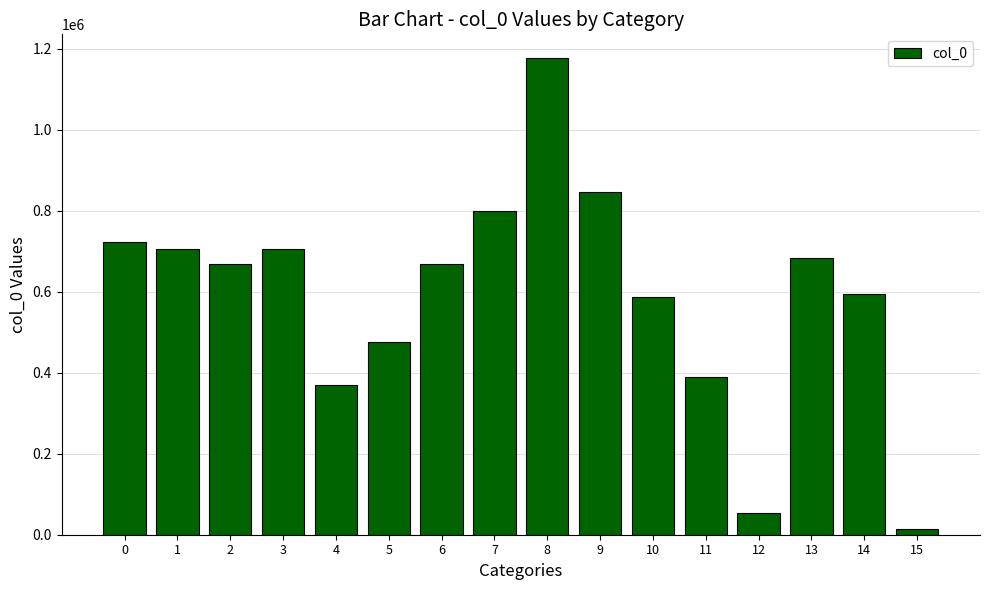

Is it true that the value at 9 is 304891?

False